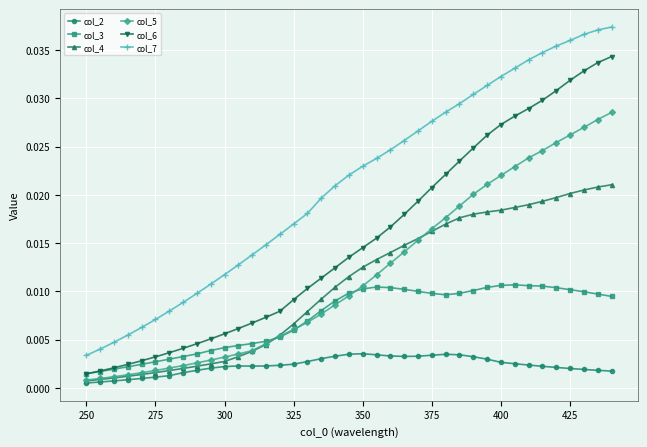

Which series has the largest total across all categories?

col_7